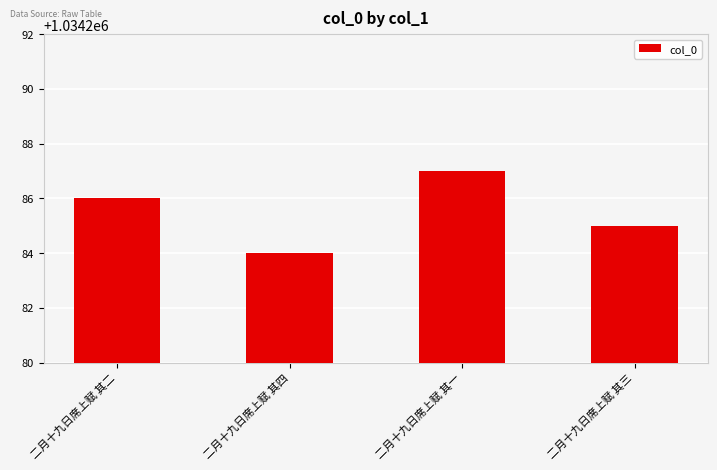

What is the smallest value displayed?

1034284